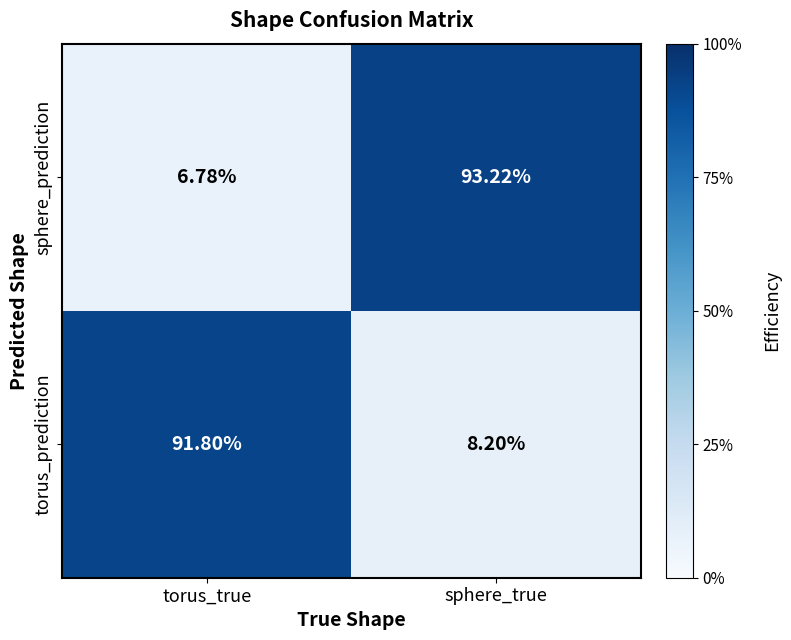

At which category is the sum across all series the highest?

sphere_true